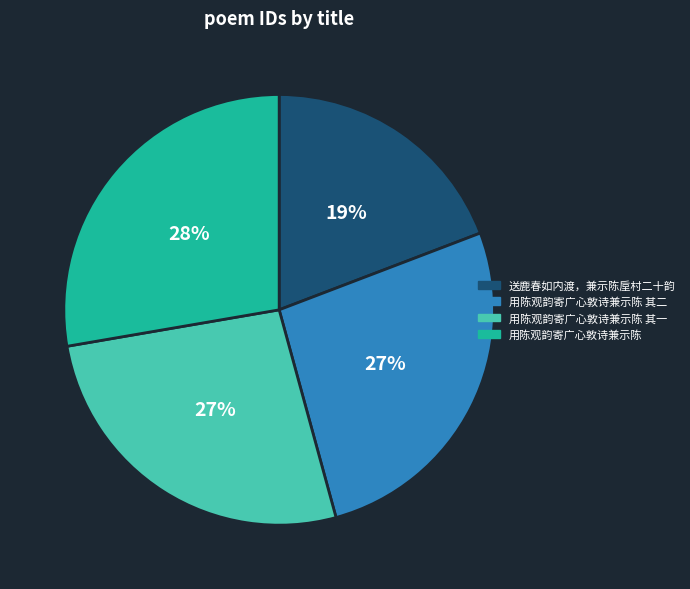

Is it true that 送鹿春如内渡，兼示陈垕村二十韵 is 8% of the pie?

False